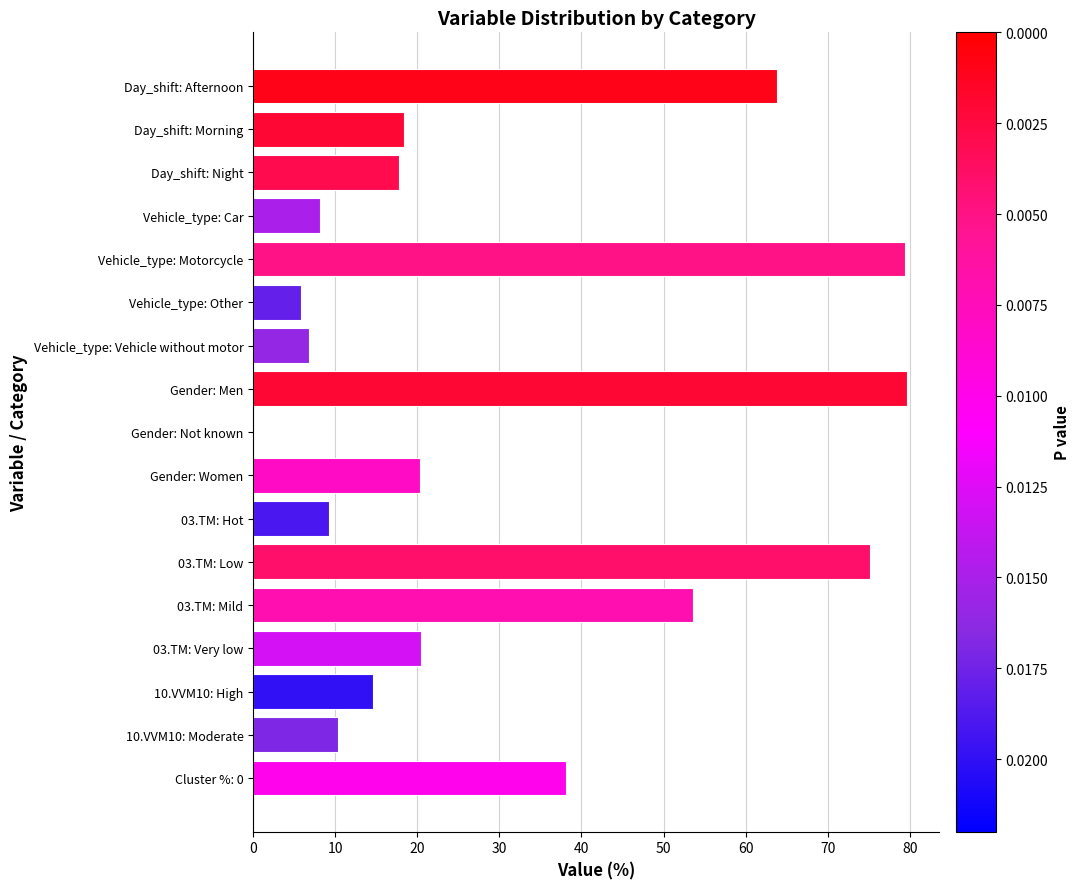

What is the average value?

30.7